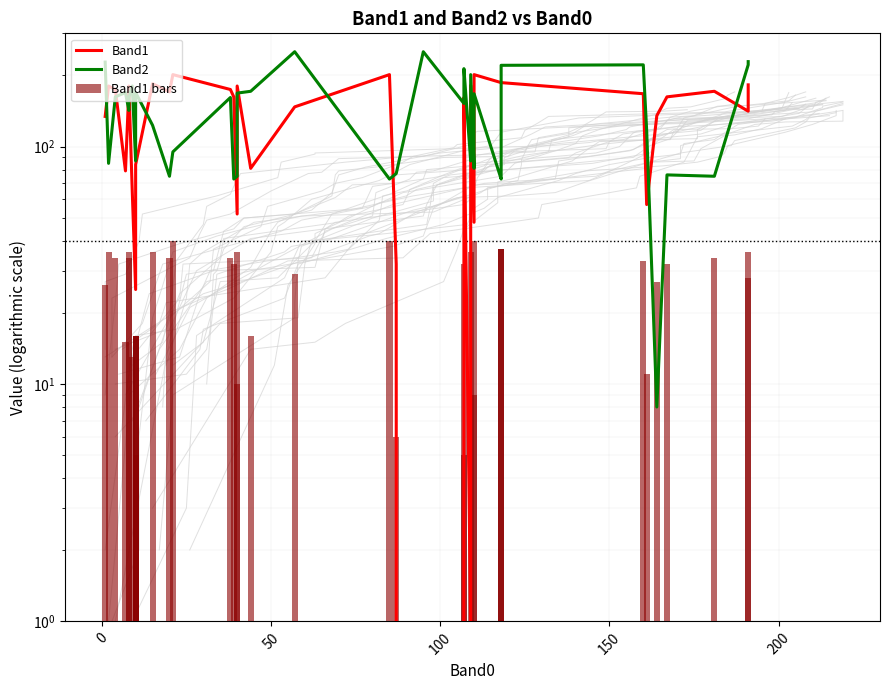

Does the chart contain stacked bars?

No